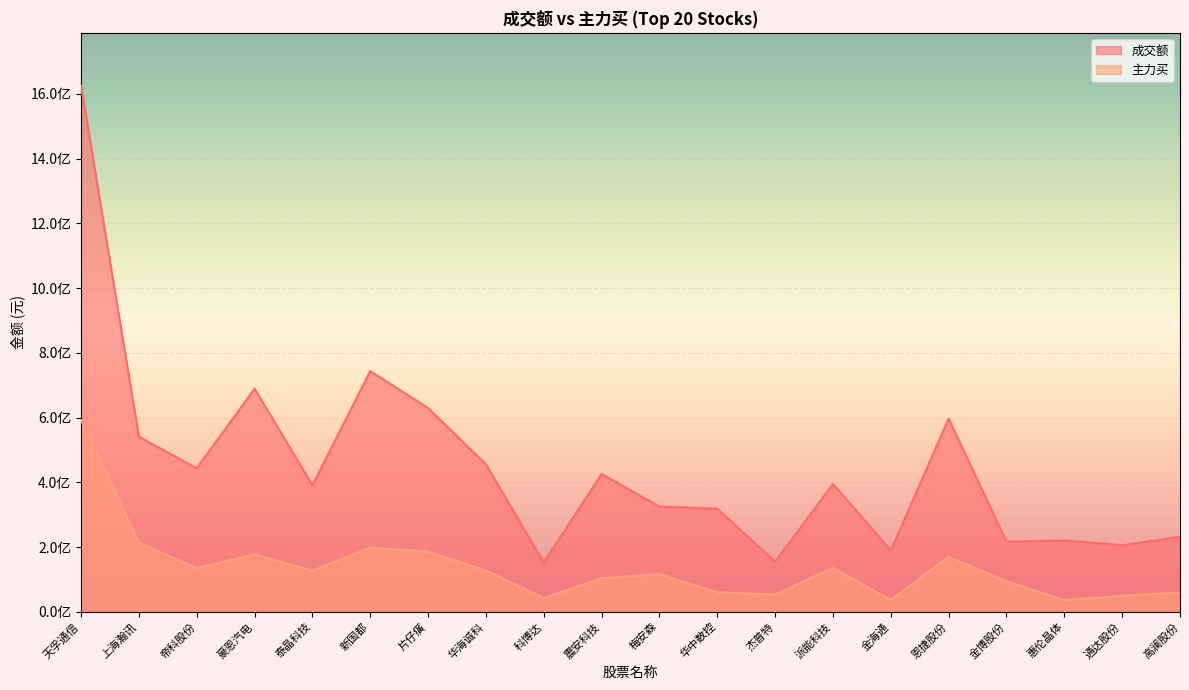

What are all the series names shown in the legend?

成交额, 主力买